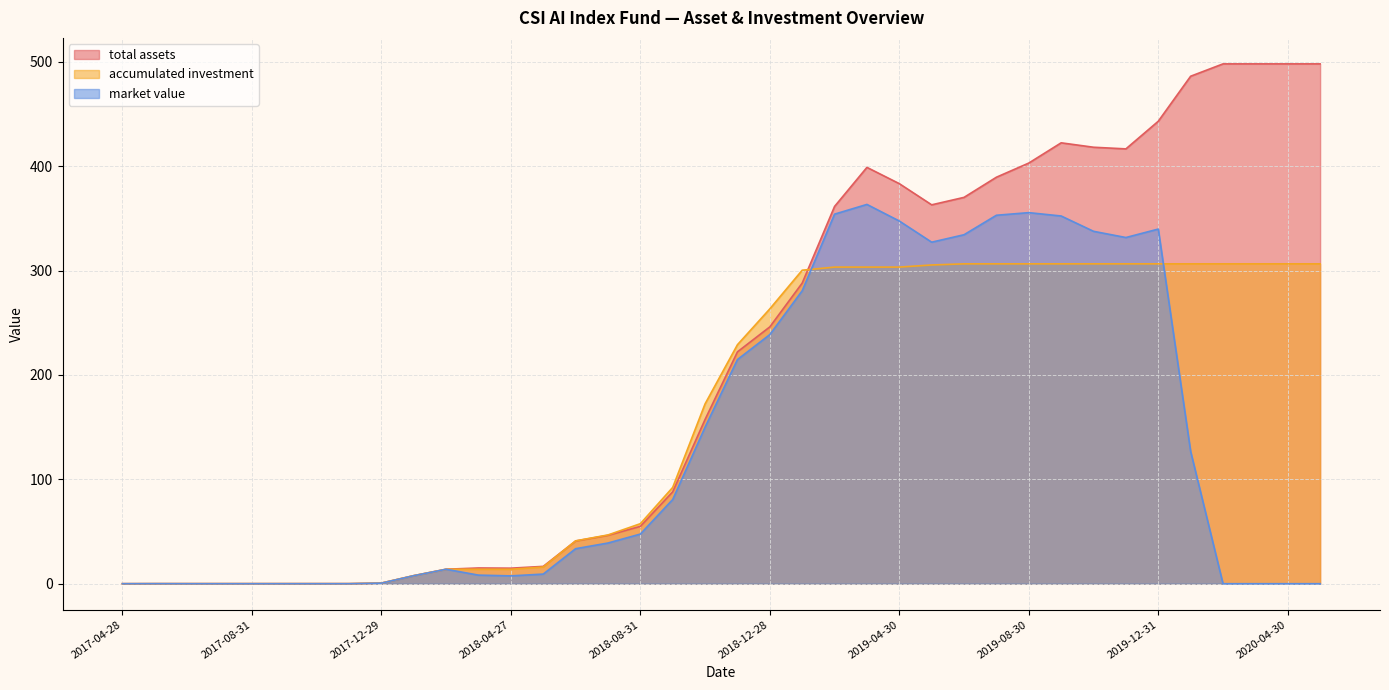

How many lines are shown in the chart?

3